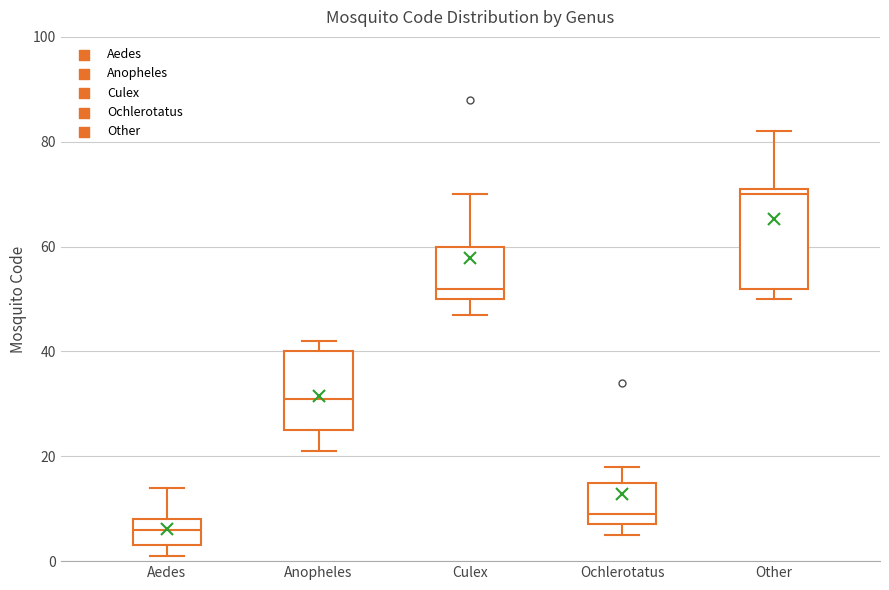

Which box's median line is the lowest?

Aedes